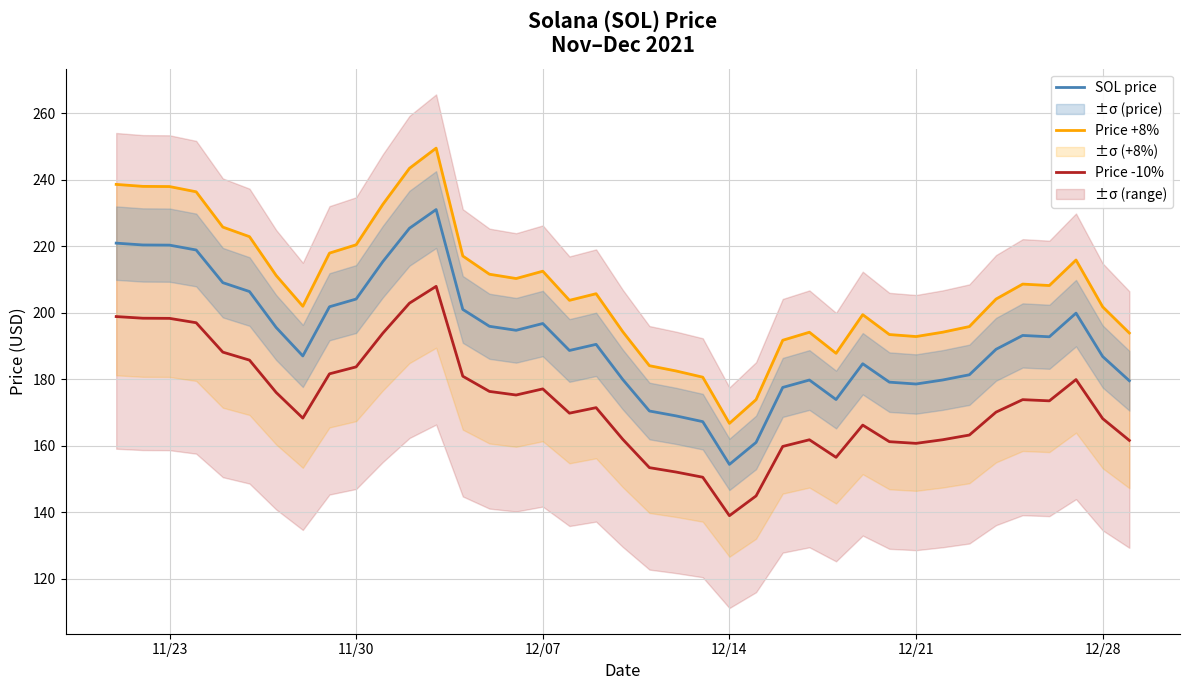

At how many categories does at least one series exceed 233?

6